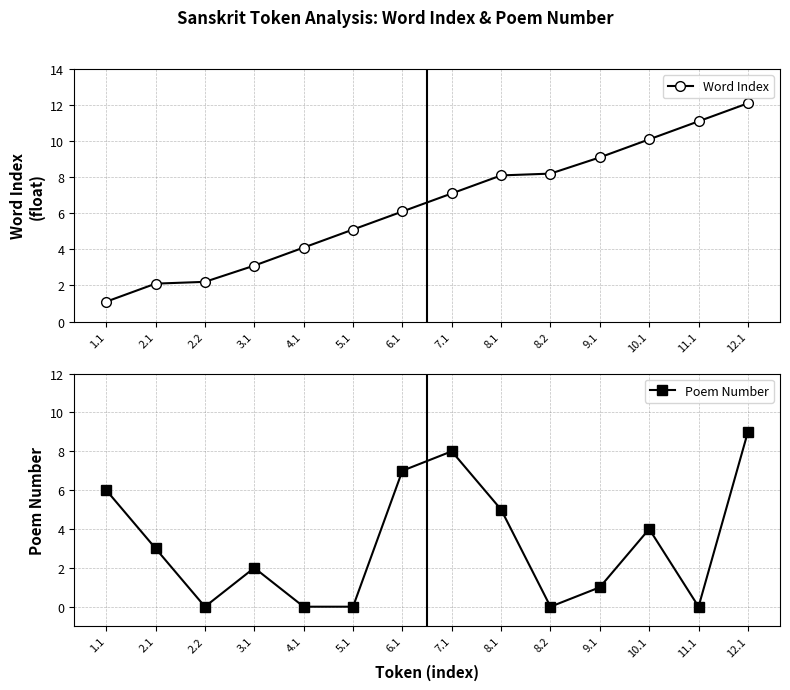

True or false: Poem Number has a value of 3.2 at 8.1.

False